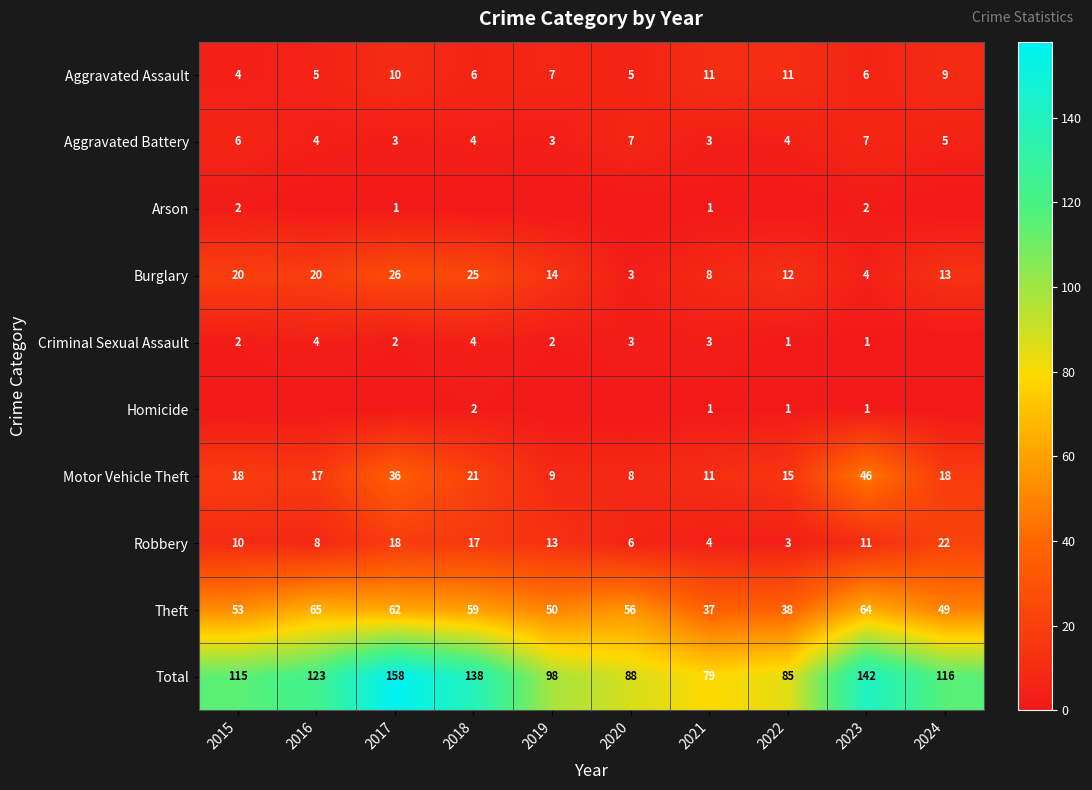

What is the minimum value for Aggravated Battery?

3